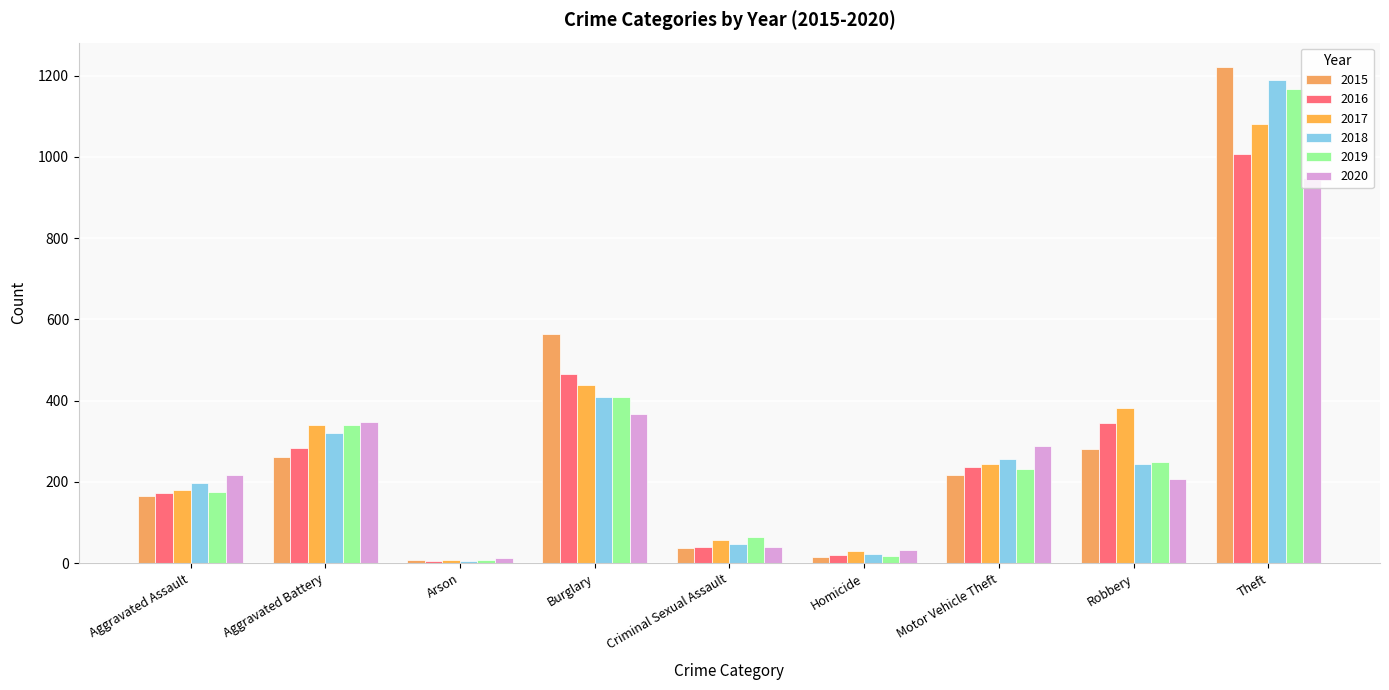

What is the lowest value of the 2015 series?

8